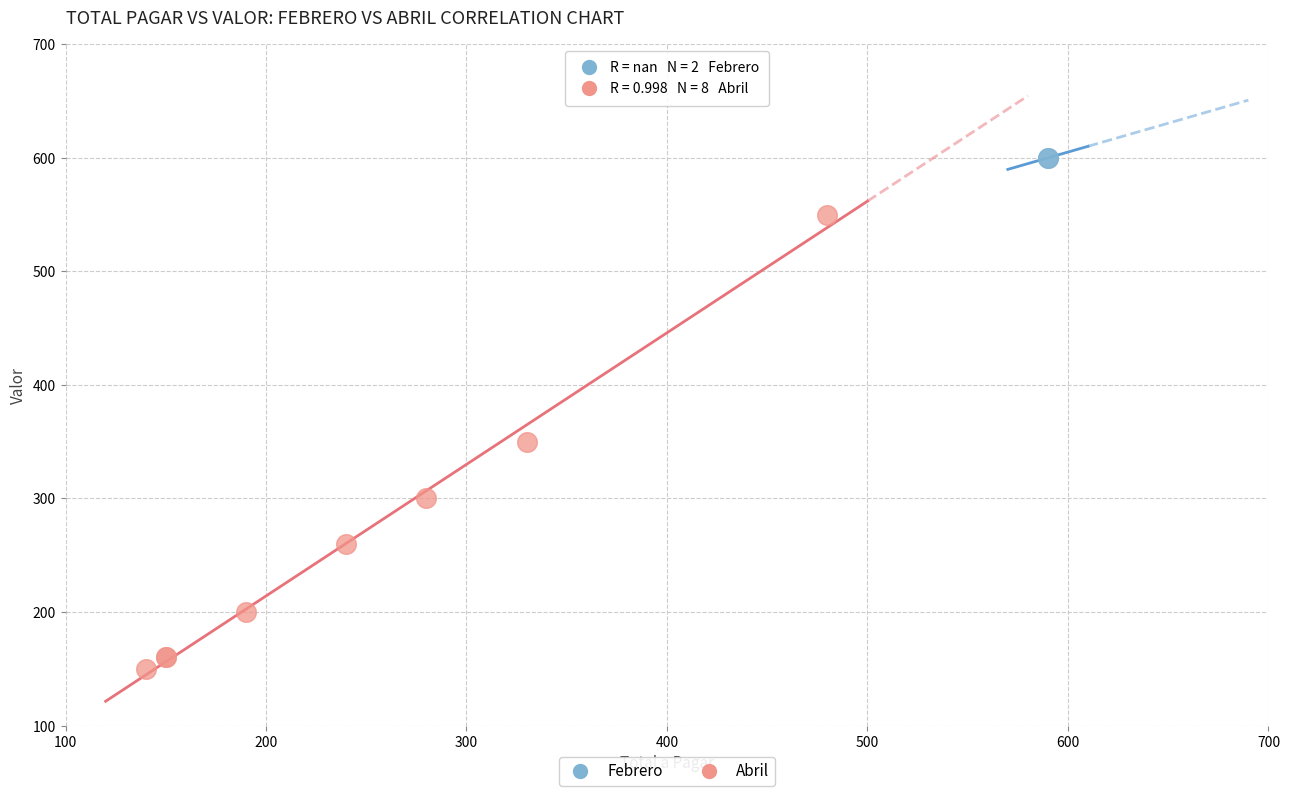

What are all the series names shown in the legend?

Febrero, Abril